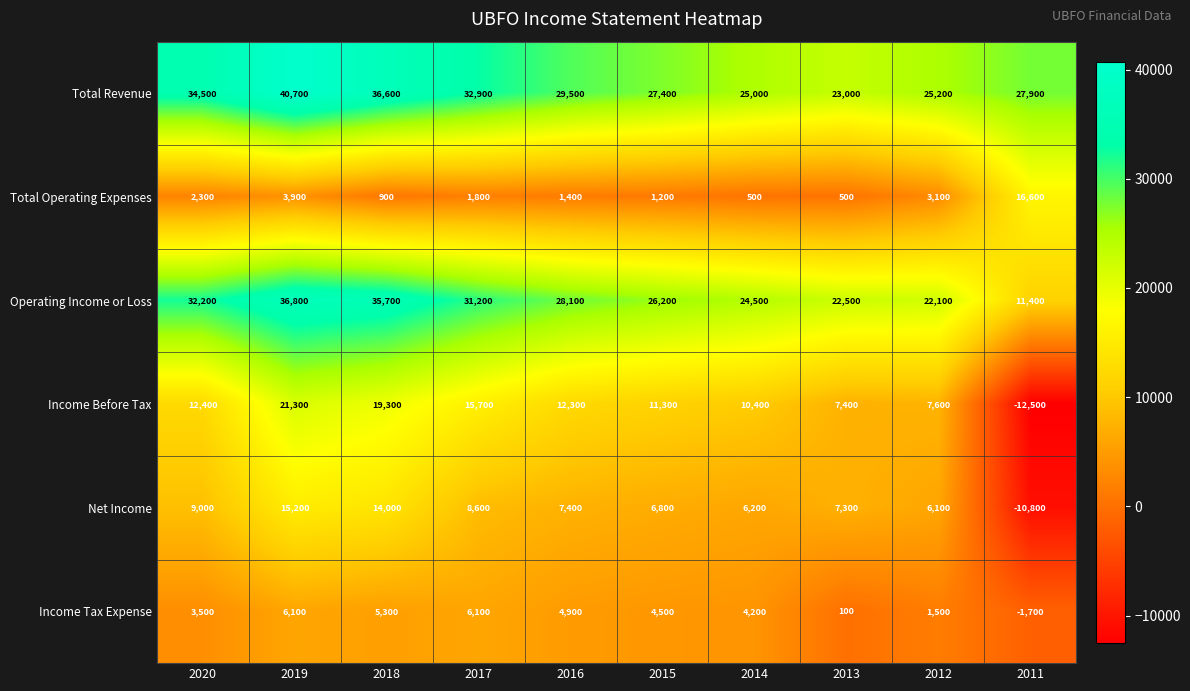

How many data points in Income Before Tax are less than 12300?

5